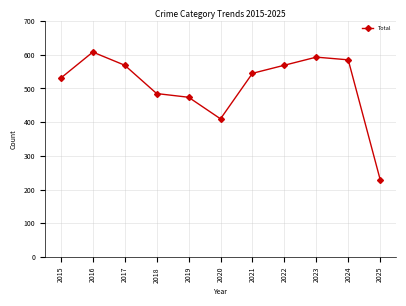

What is the approximate value at 2016, to the nearest 50?

600